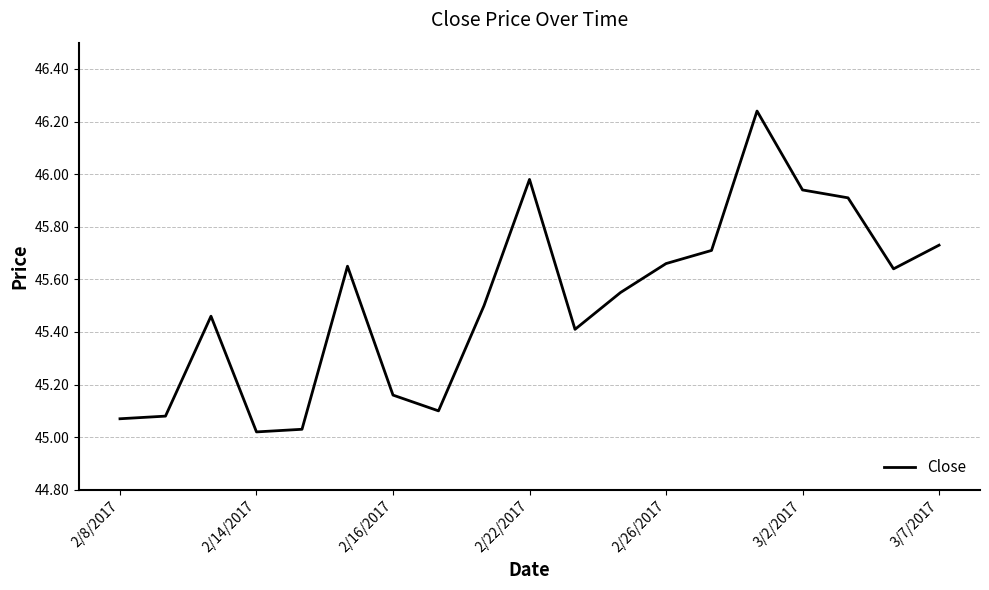

How many series are shown in this chart?

1